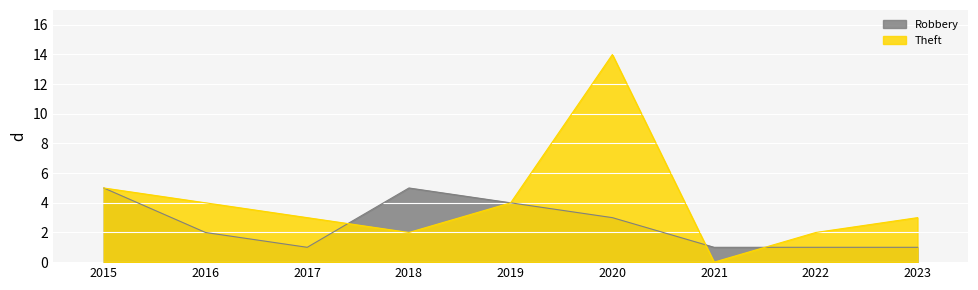

How many interior local peaks does the Robbery series have?

1